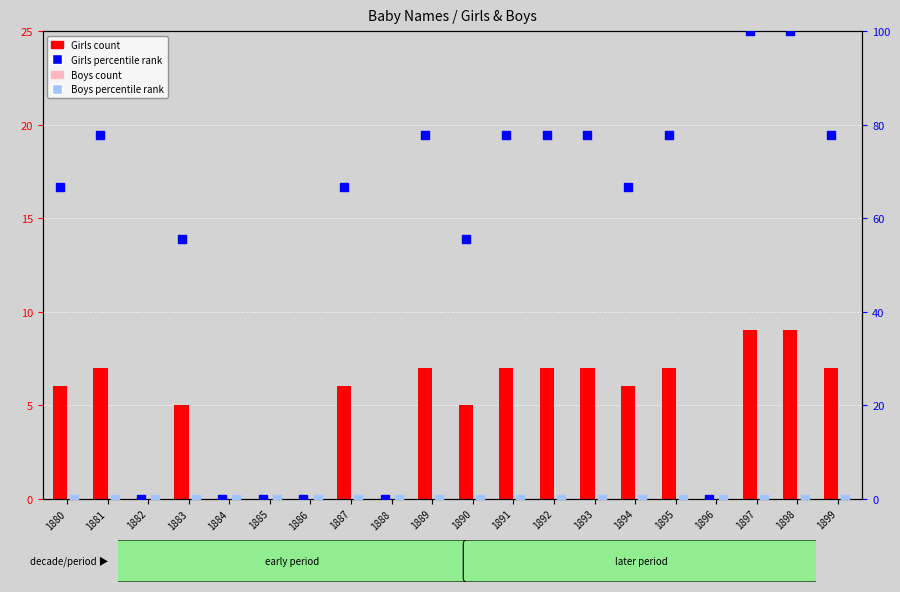

At which category is the sum across all series the highest?

1897